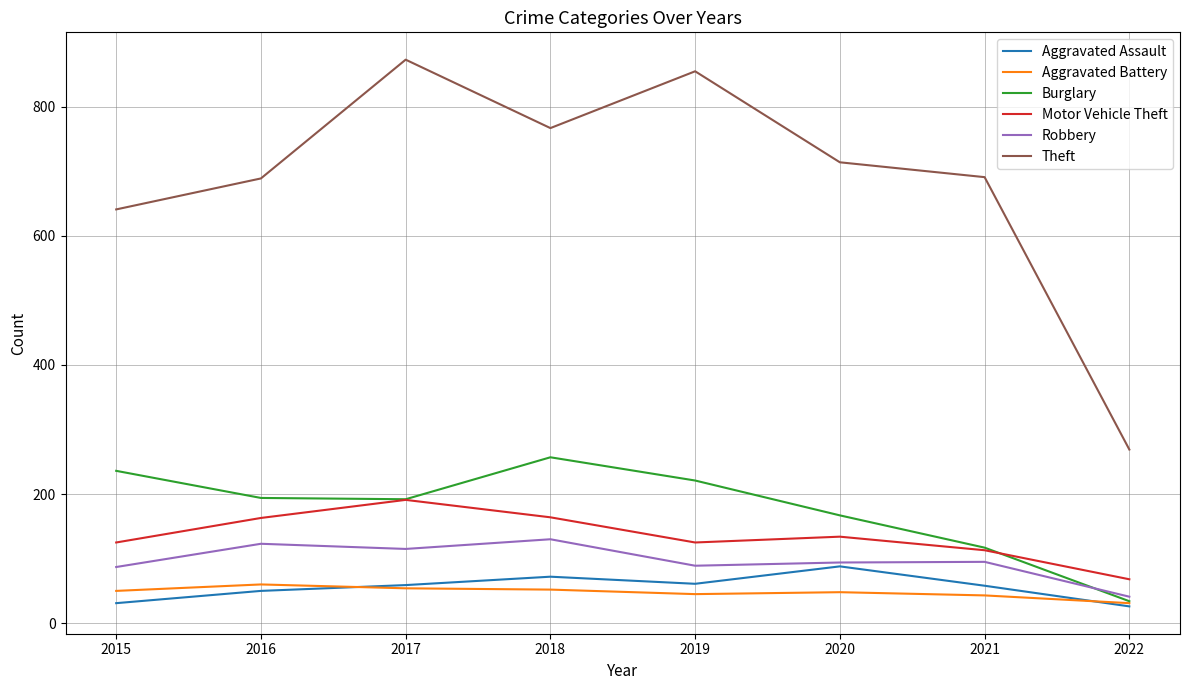

What is the sum of all Motor Vehicle Theft values?

1083